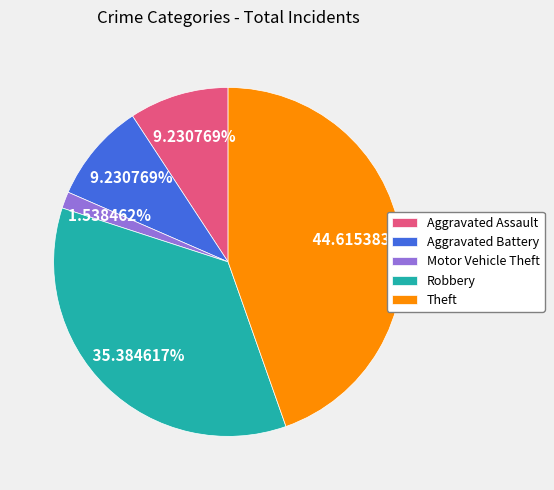

What is the ratio of the value at Aggravated Assault to the value at Aggravated Battery?

1.0